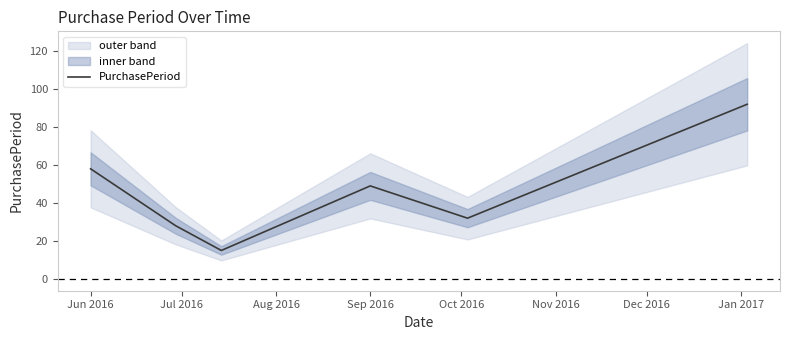

True or false: there are more than 2 points higher than both neighbors.

False